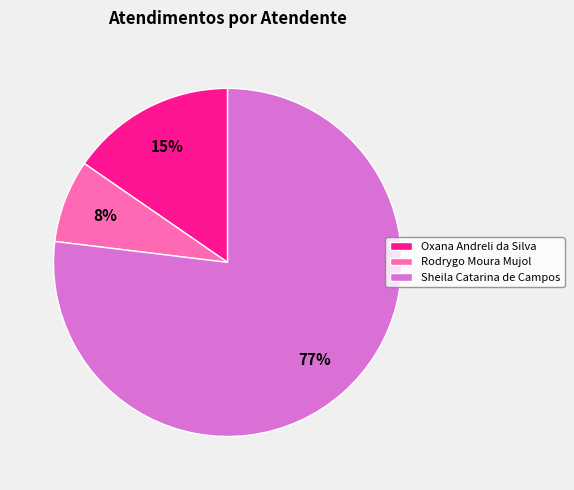

To the nearest percent, what percentage of the pie is Oxana Andreli da Silva?

15%